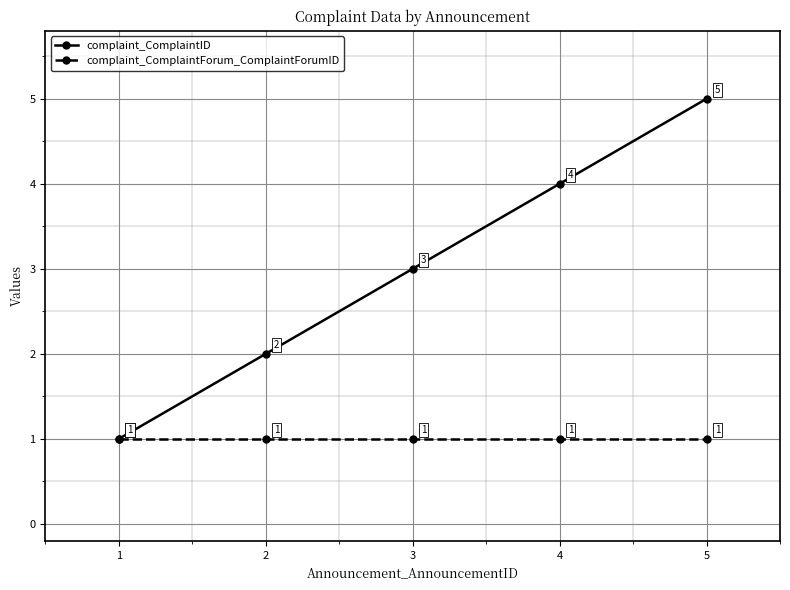

Does the chart display data point markers on the line(s)?

Yes